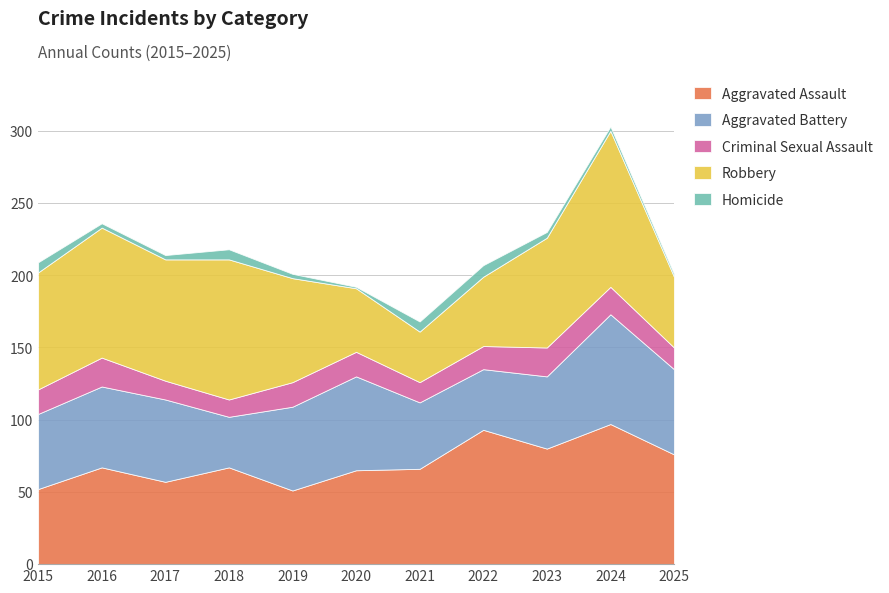

Where do Robbery and Aggravated Battery first cross each other?

2019 and 2020